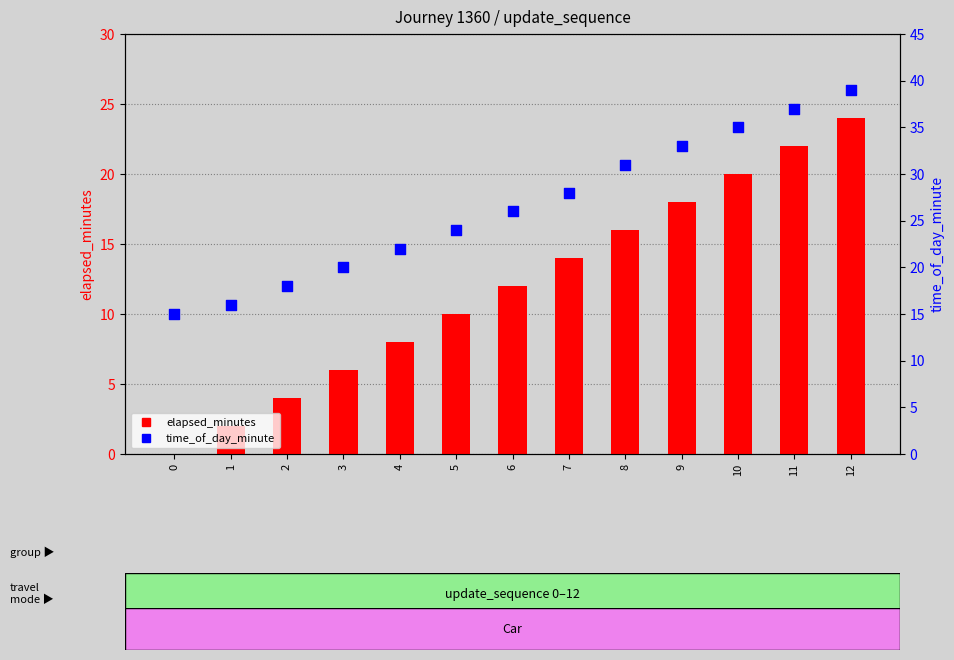

At which category is the sum across all series the highest?

12